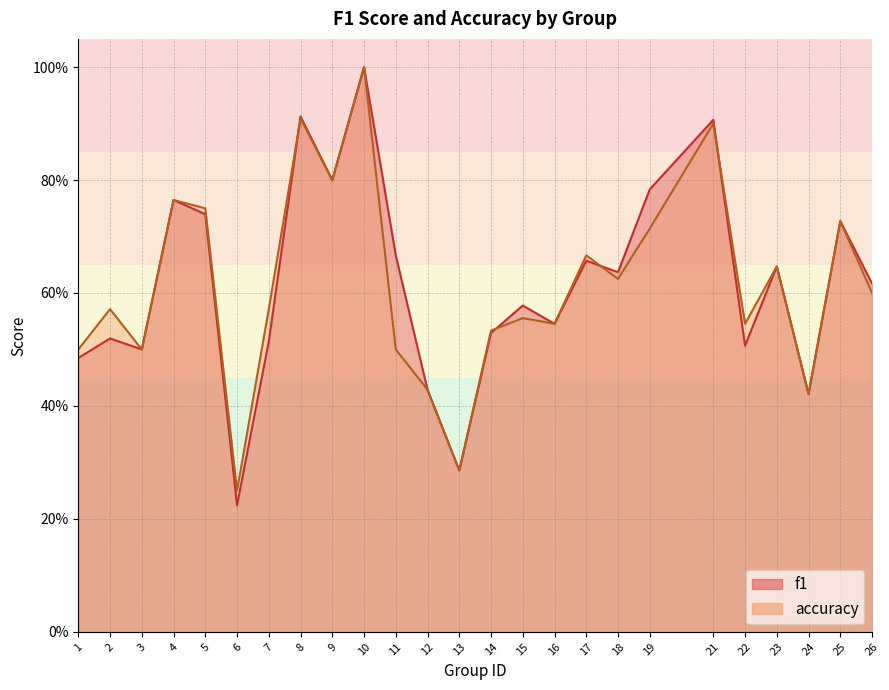

The value of accuracy at 11 is 0.5. True or false?

True